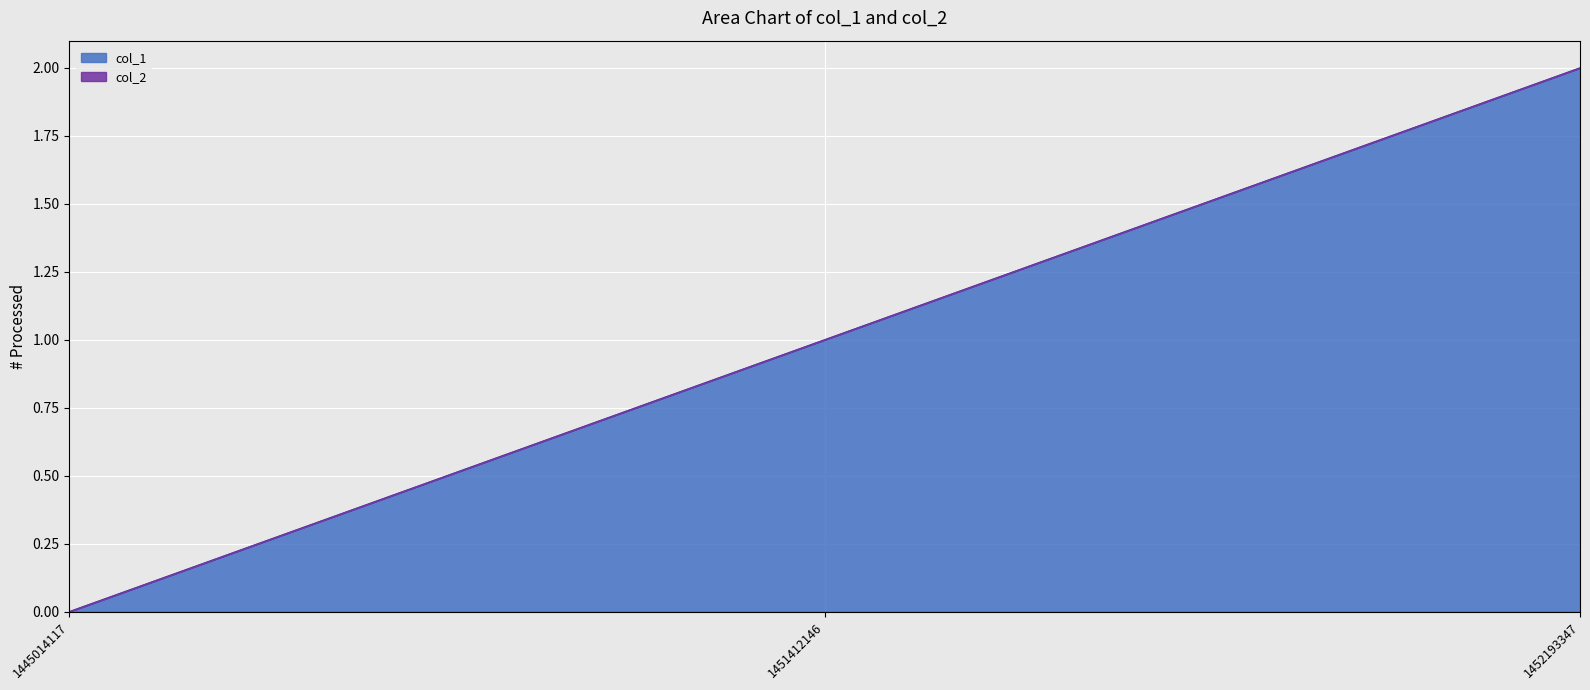

Reading left to right, transcribe all the data shown in this chart.

1445014117=0	1451412146=1	1452193347=2